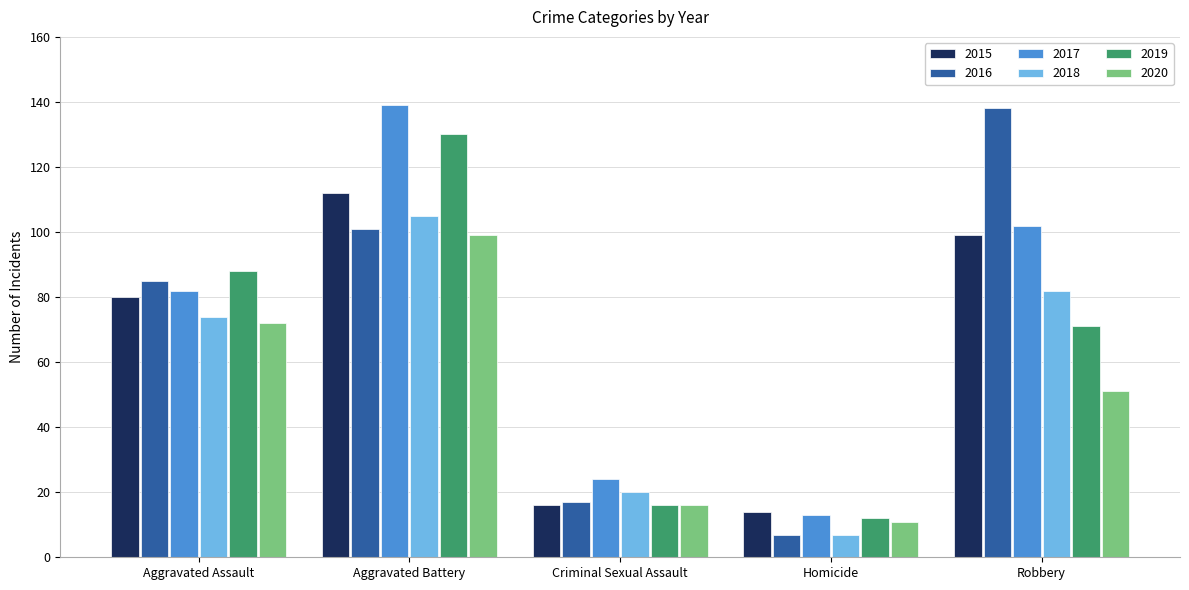

At which label is 2020 closest to 55?

Robbery